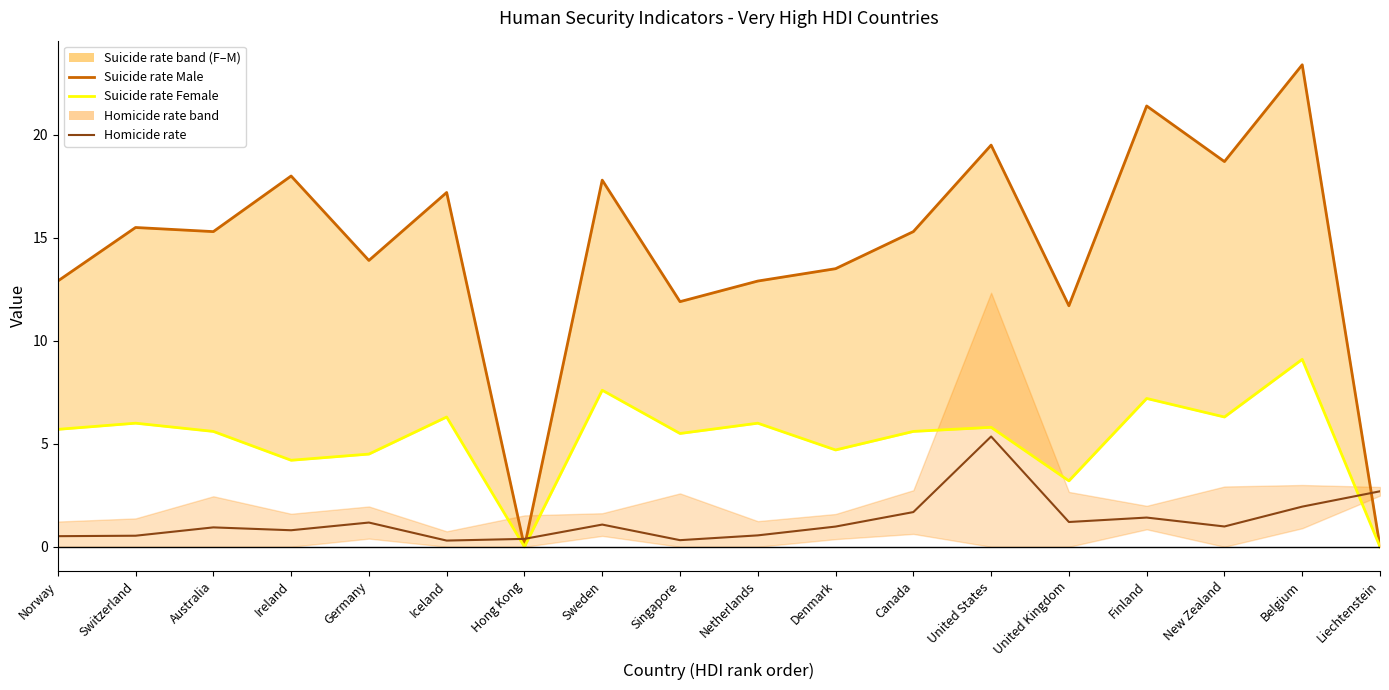

At which label is Suicide rate Female (line) closest to 4?

Ireland